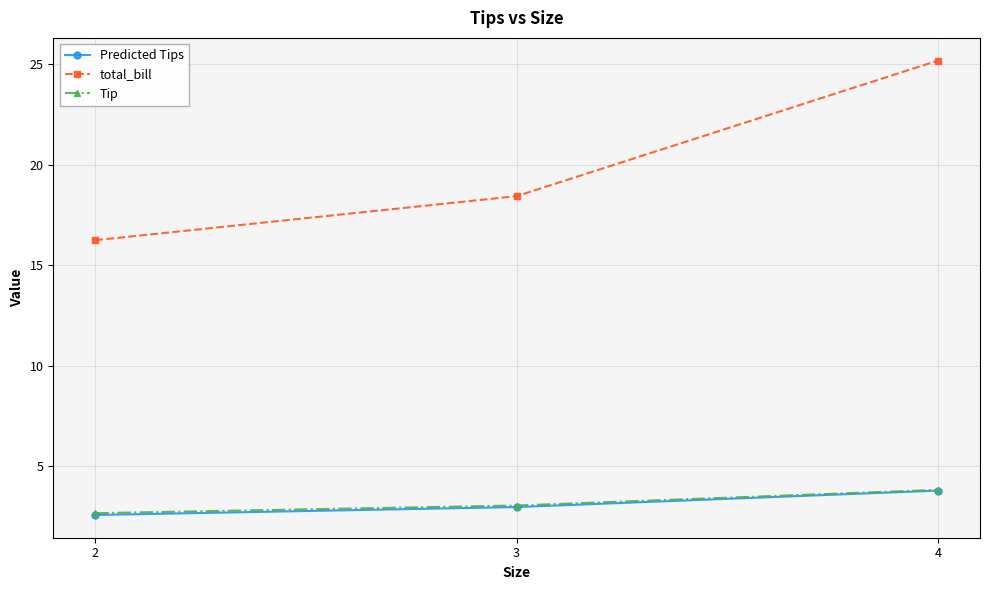

What is the difference between the Predicted Tips values at 4 and 2?

1.2